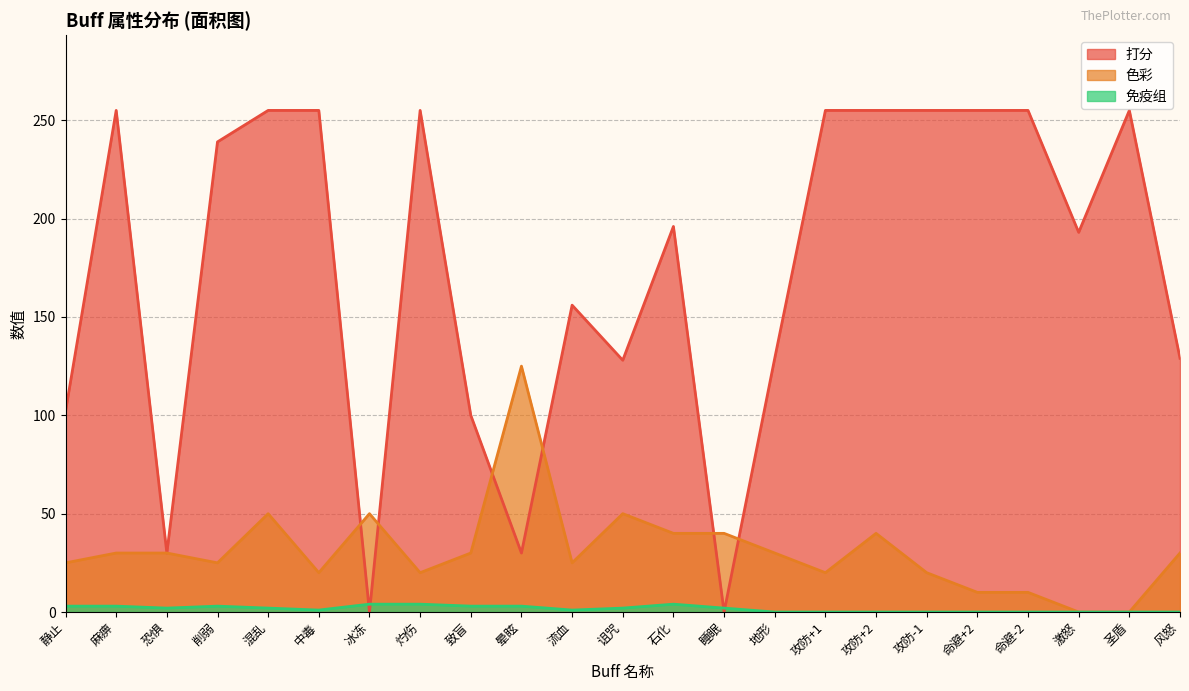

Where do 免疫组 and 打分 first cross each other?

中毒 and 冰冻